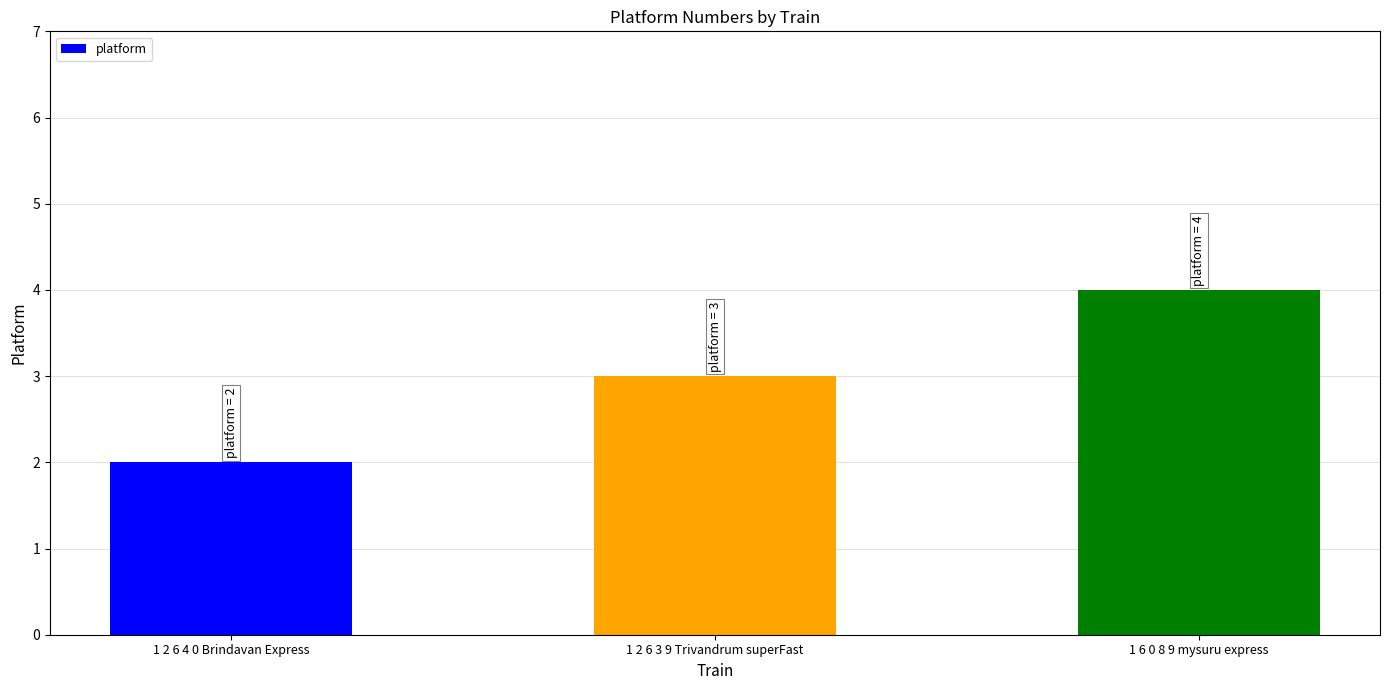

How many values are between 2 and 4?

3